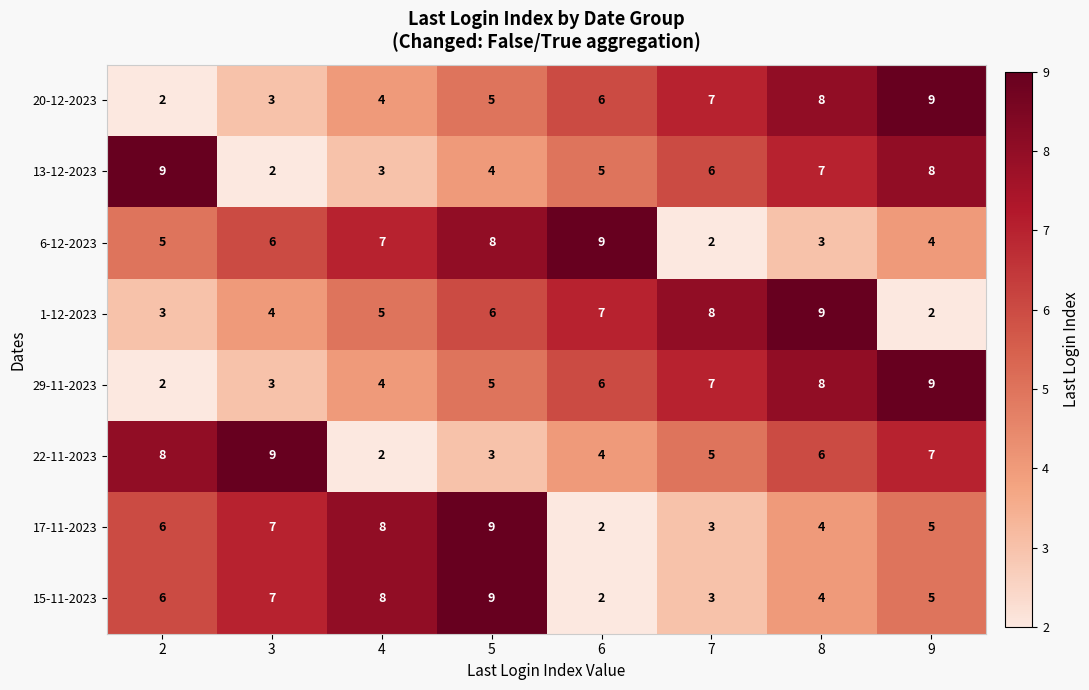

Count the 6-12-2023 values in the range 4 to 8.

5